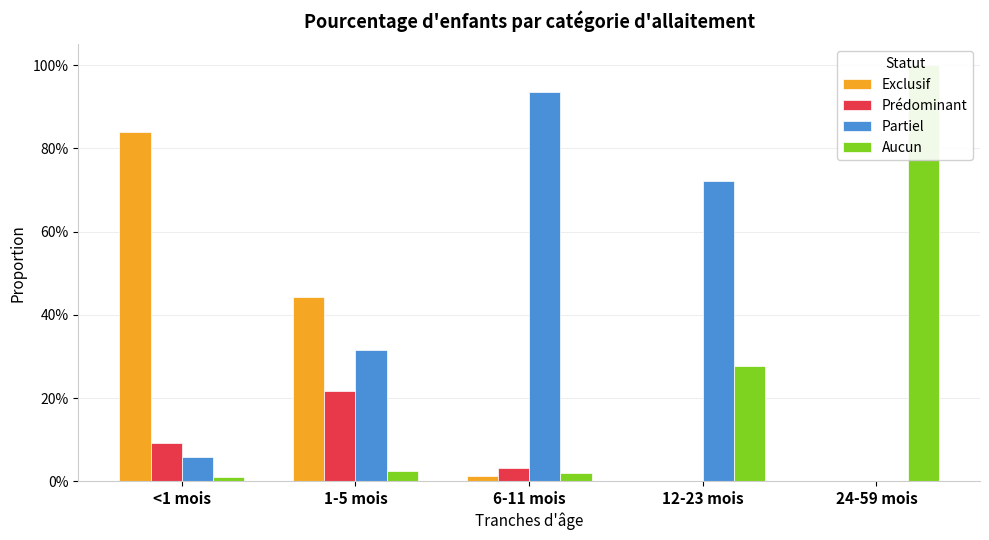

What is the average value of the Exclusif series?

0.3